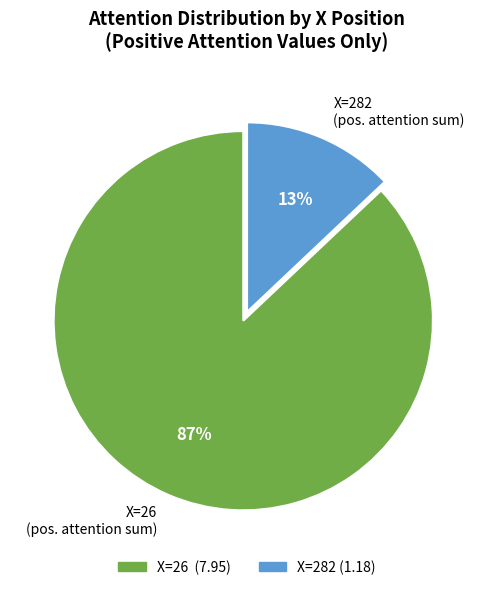

What percentage is the X=26 (pos. attention sum) slice, to the nearest percent?

87%